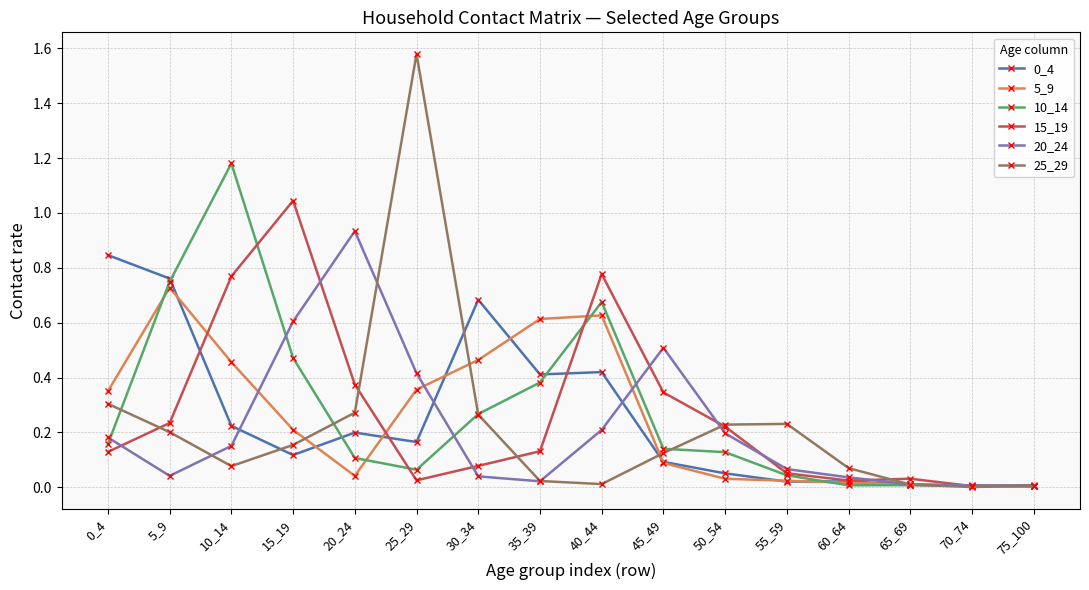

The value of 10_14 at 40_44 is 1.1. True or false?

False